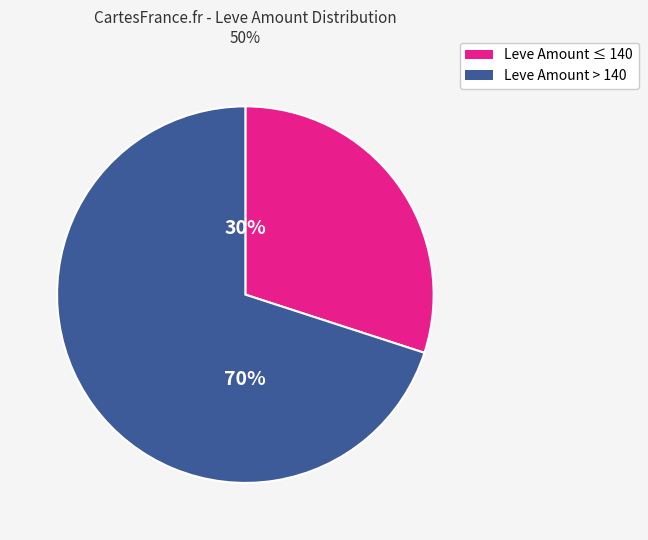

To the nearest percent, what is the difference between the largest and smallest slice percentages?

40%